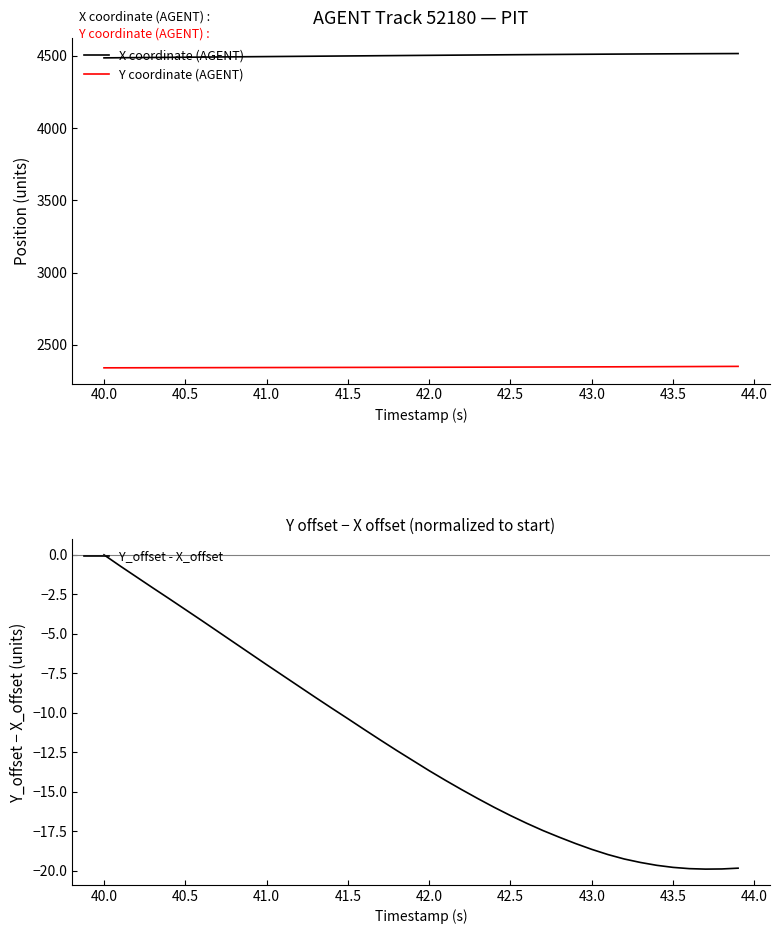

True or false: Y coordinate (AGENT) and X coordinate (AGENT) intersect in this chart.

False